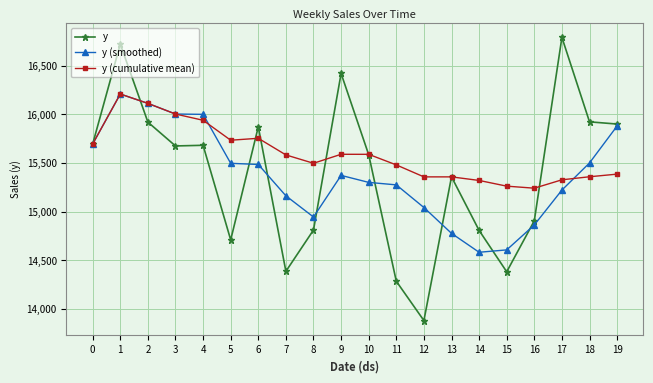

What is the value of the y (cumulative mean) point at the 5th from the left?

15937.7